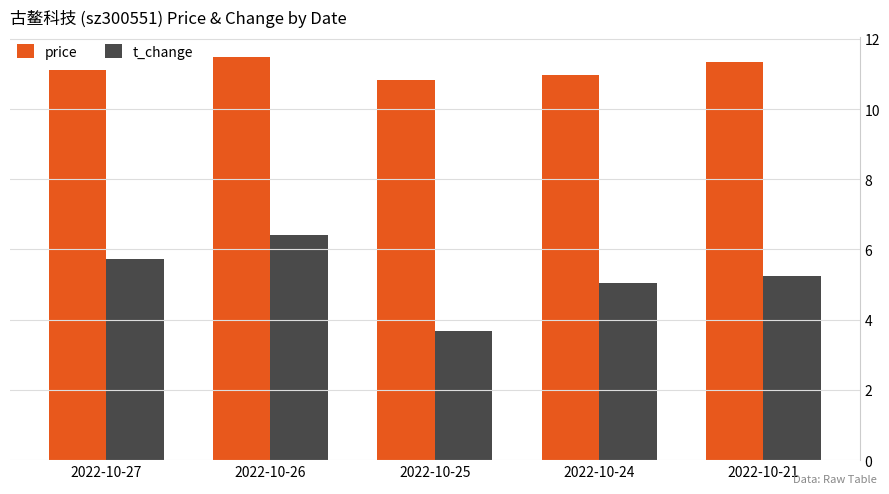

The t_change series shows 3.0 at 2022-10-27. True or false?

False